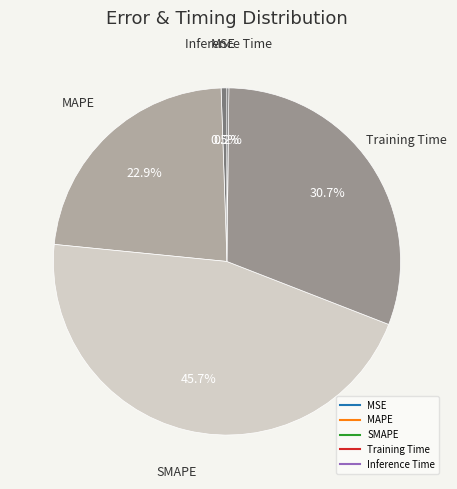

How much of the chart is everything except MAPE?

77.1%